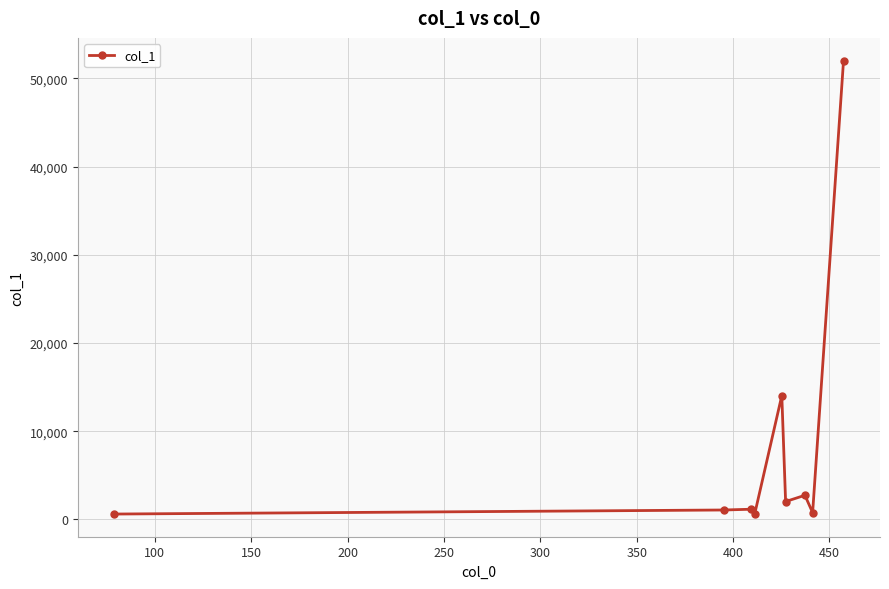

What is the value of the 7th point from the left?

2740.8